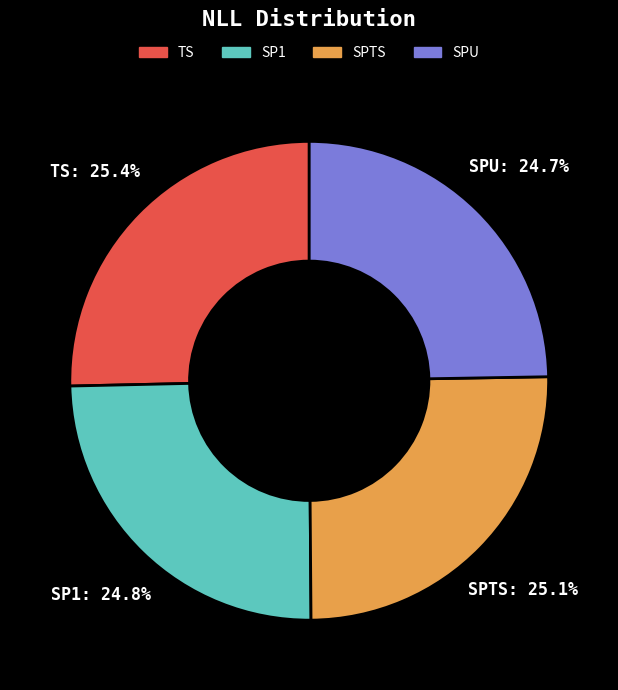

Does any single category account for the majority?

No